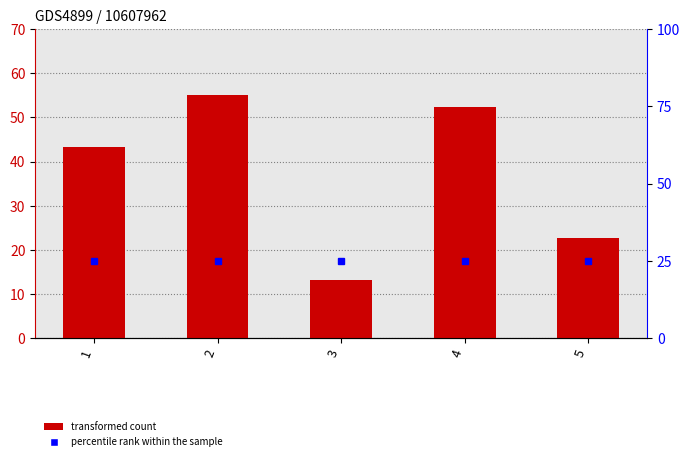

Reading right to left, transcribe all the data shown in this chart.

22.7	52.3	13.3	55.0	43.3